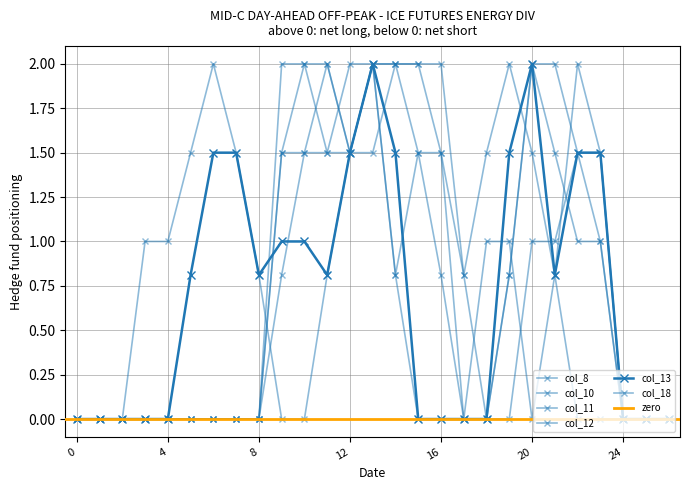

Does the chart display data point markers on the line(s)?

Yes